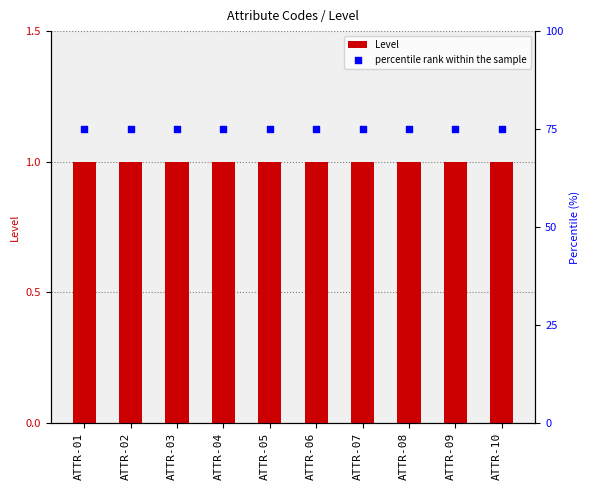

Which series has the widest spread of Y values?

Level